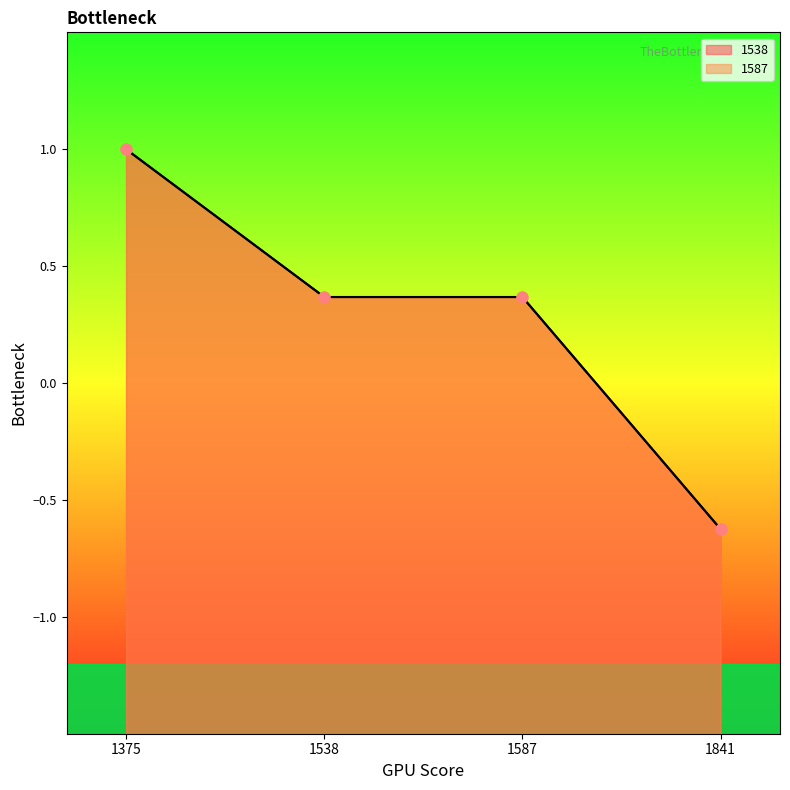

Which series has the largest total across all categories?

1538